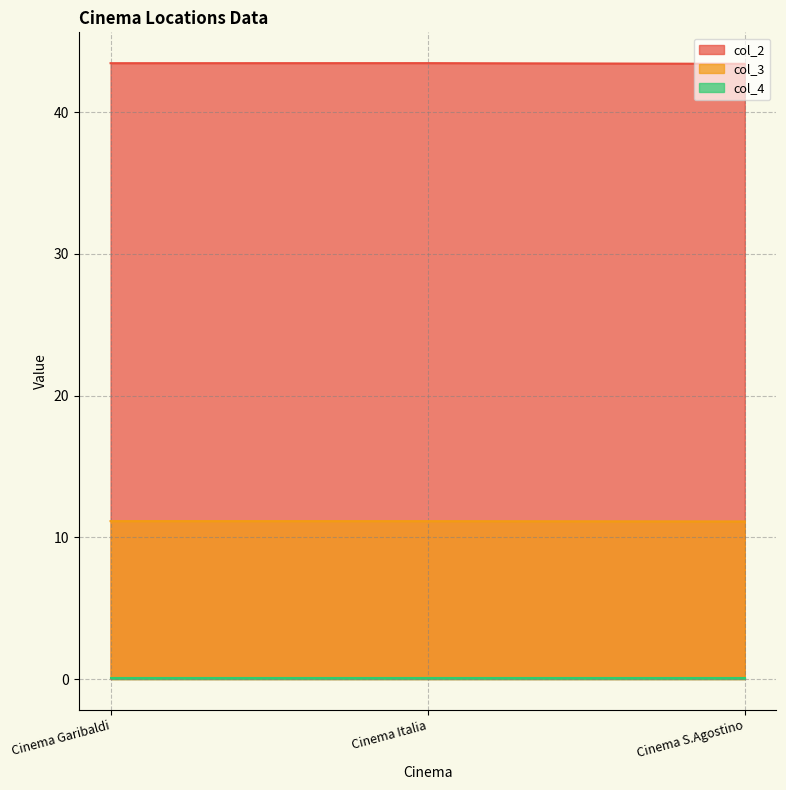

Between Cinema Italia and Cinema S.Agostino, which series saw the biggest shift?

col_2